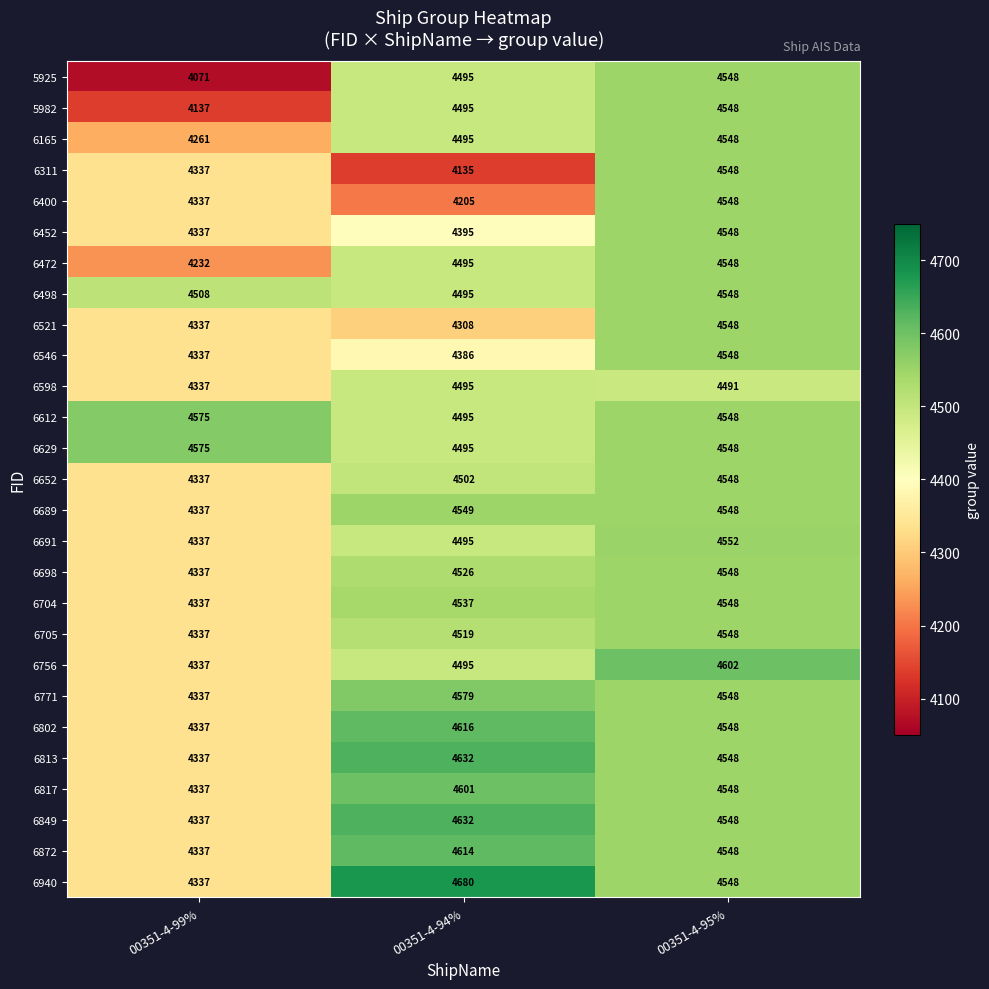

At which category is the sum across all series the highest?

00351-4-95%